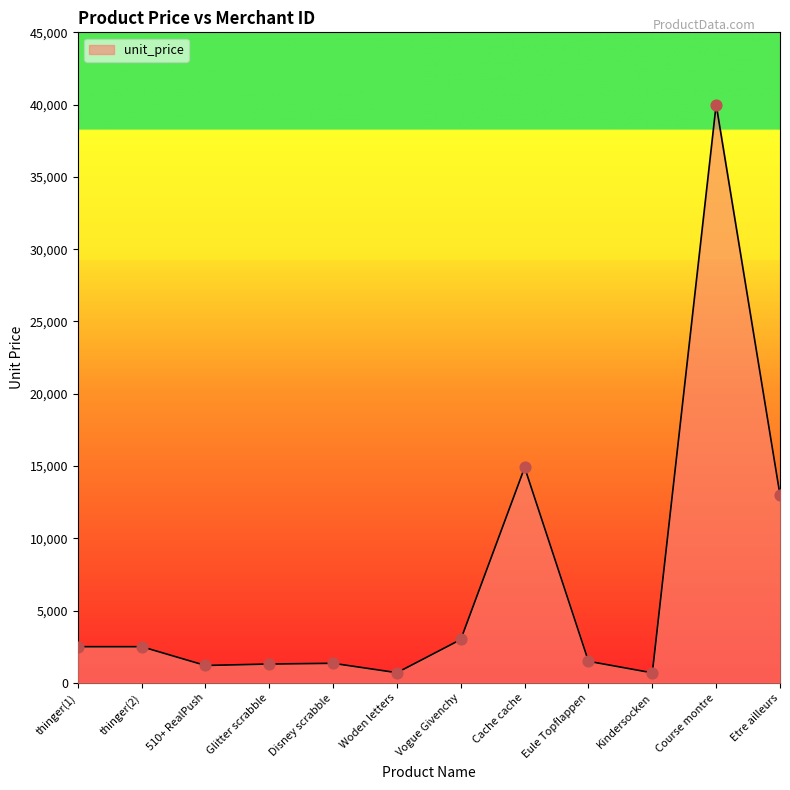

Approximately how many times larger is the value at Eule Topflappen compared to thinger(2)?

0.6